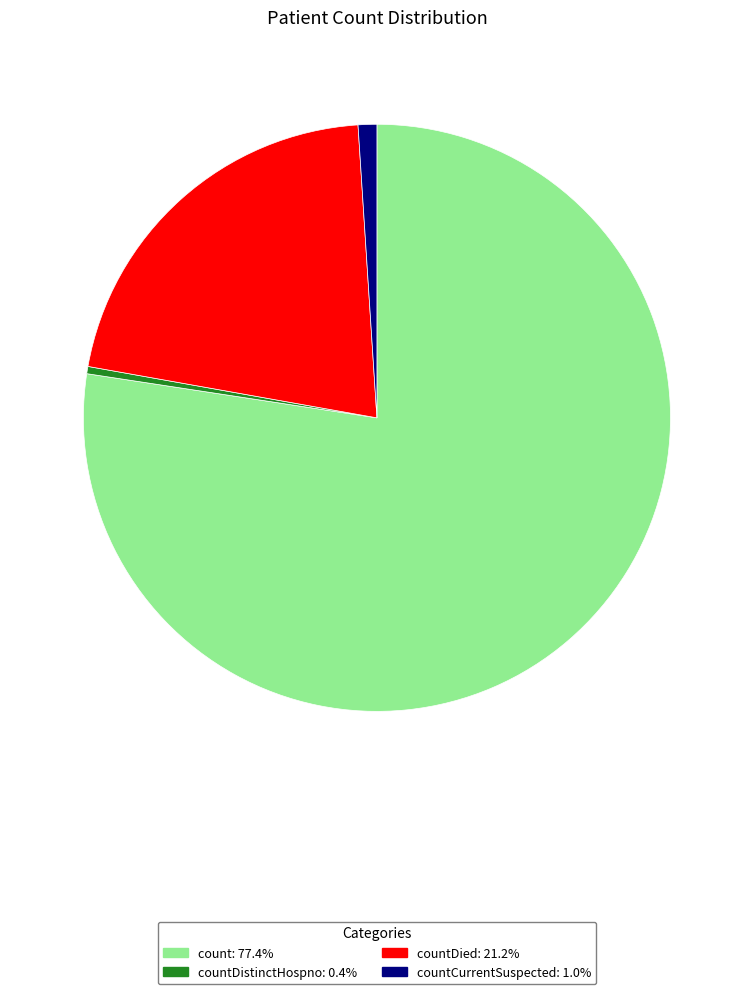

Does any single category account for the majority?

Yes